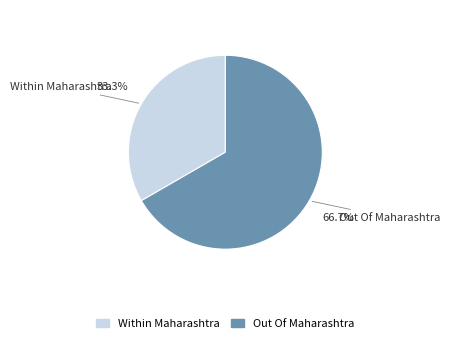

Does Out Of Maharashtra represent more than half of the total?

Yes